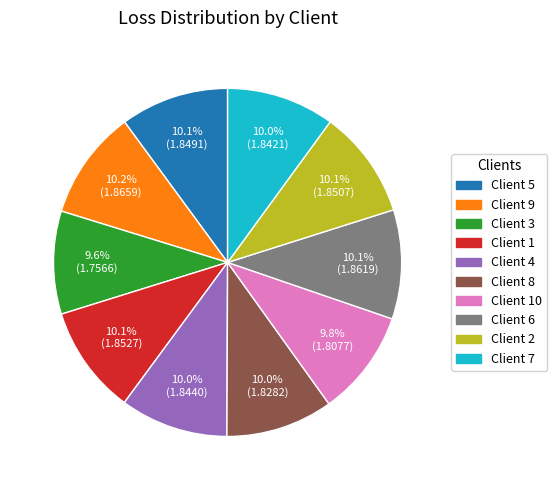

Does any single category account for the majority?

No